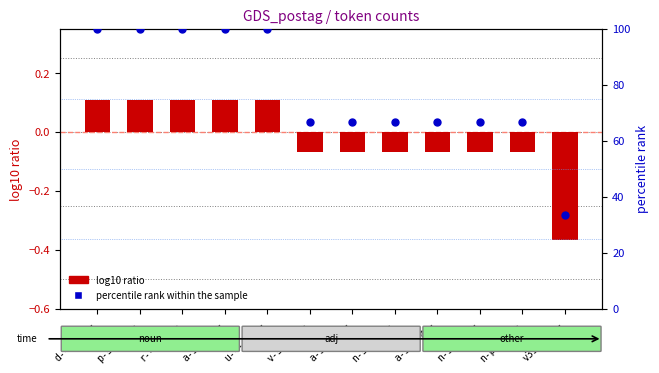

Is the value of percentile rank within the sample at n-p---mg- greater than the value of log10 ratio at r--------?

Yes